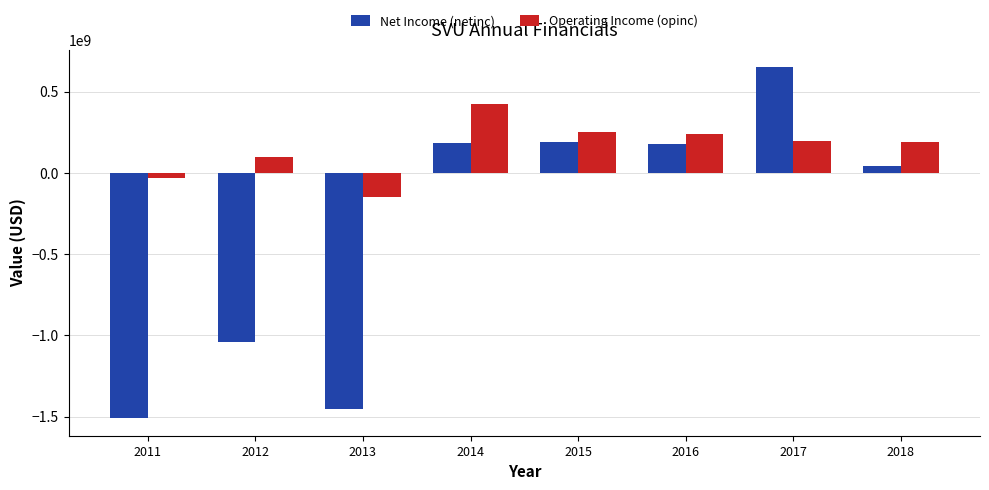

How many series are shown in this chart?

2